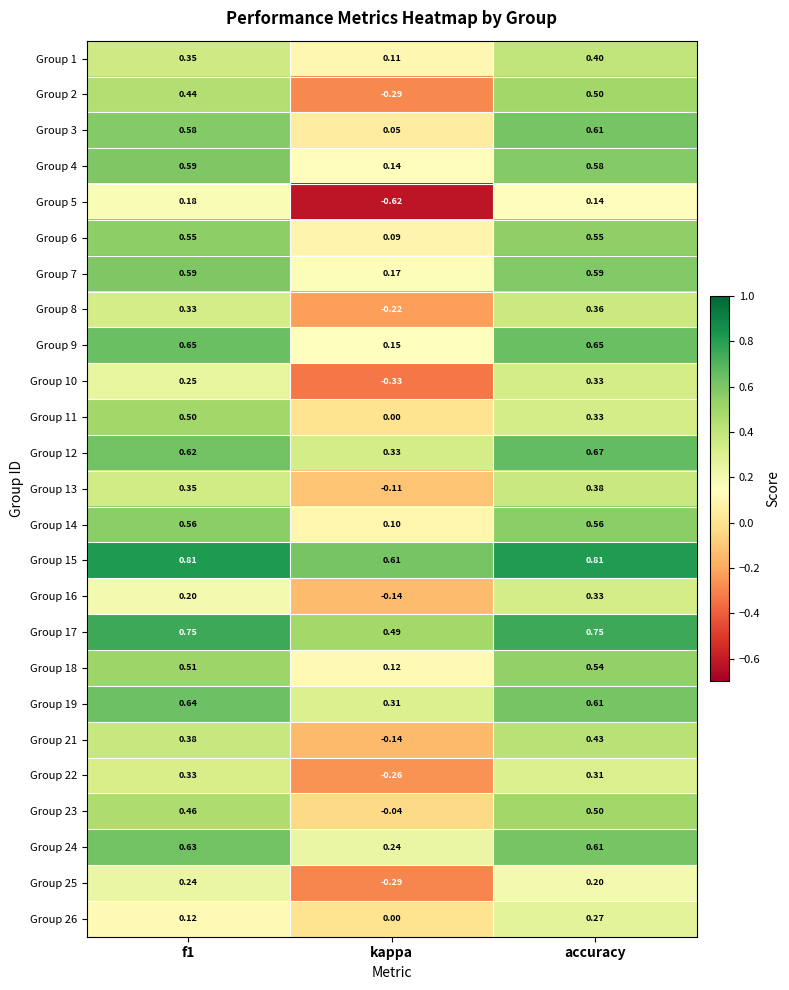

At which category is the sum across all series the highest?

accuracy